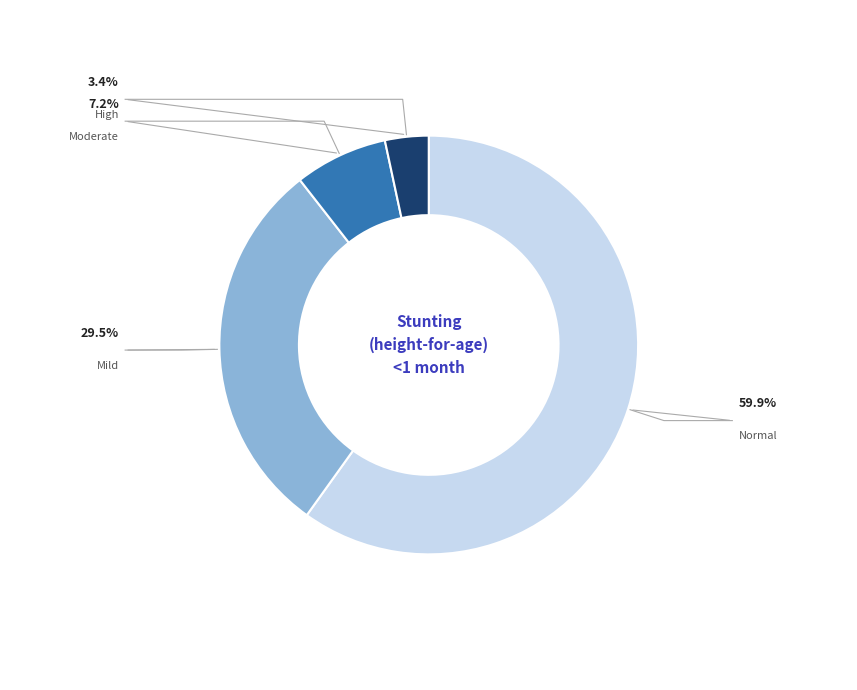

Which category has the smallest portion of the pie?

High (HAZ-score < -3)